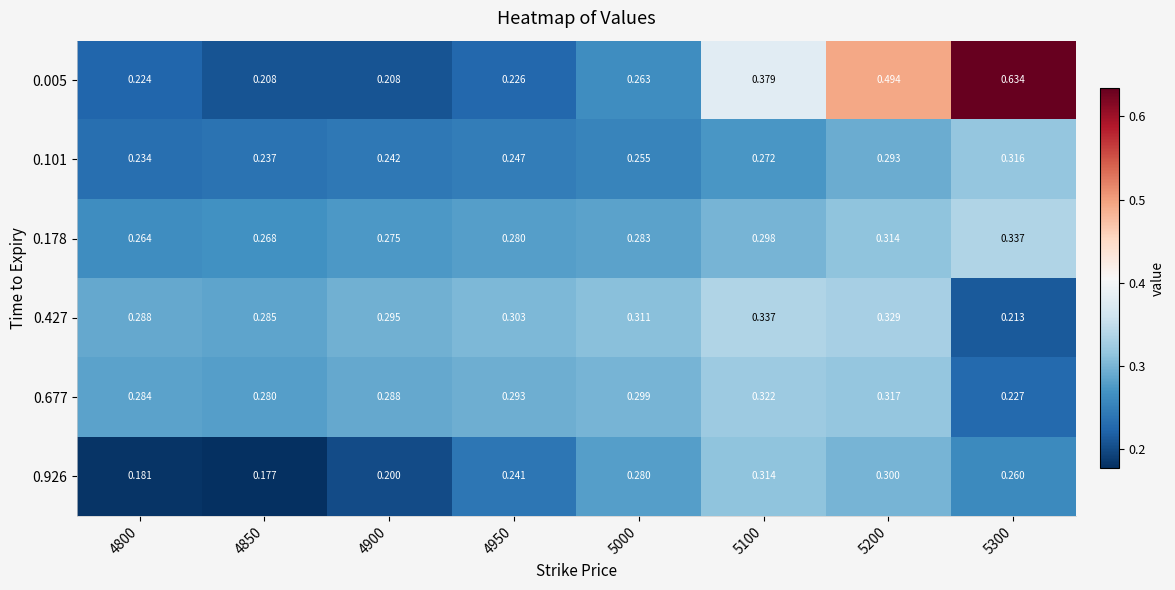

Which label corresponds to the smallest value in the chart?

4850